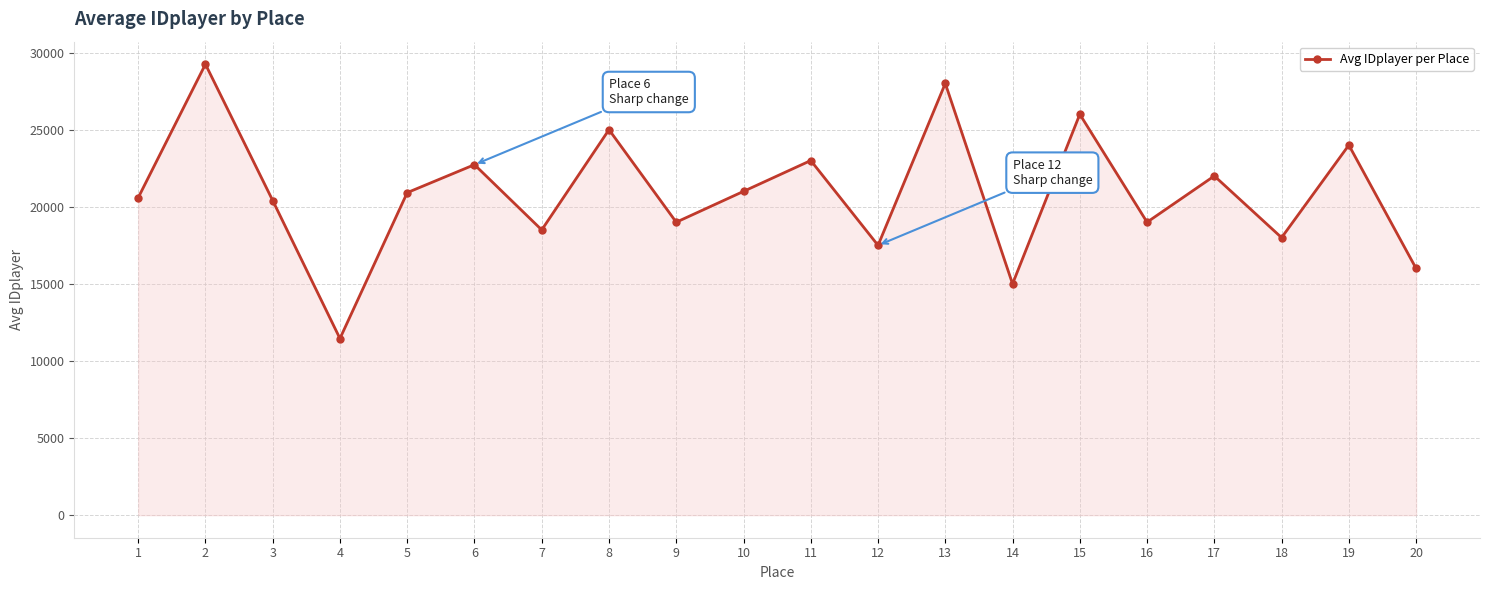

How many lines are shown in the chart?

1